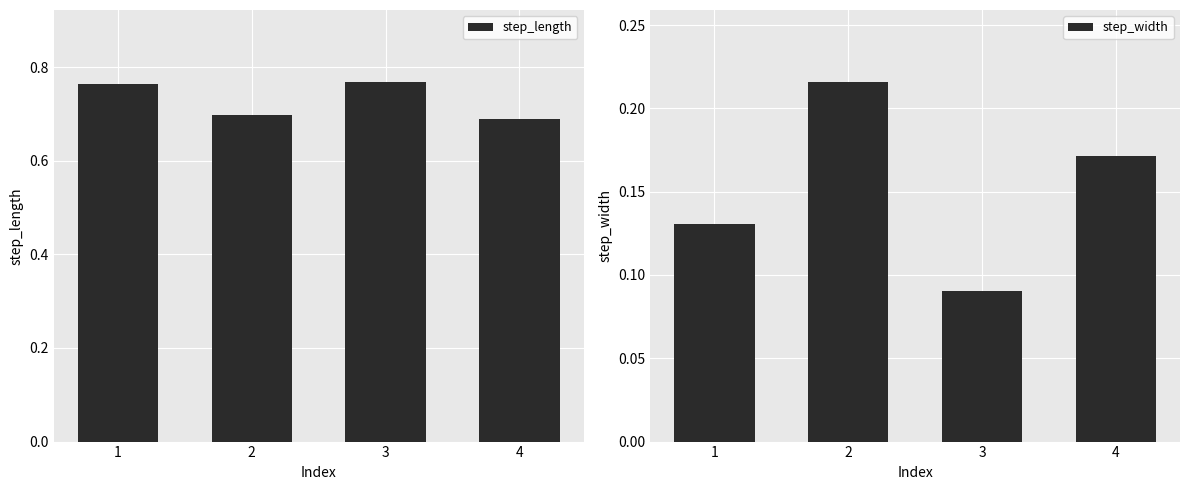

What is the value of the step_width bar at the 4th from the left?

0.2